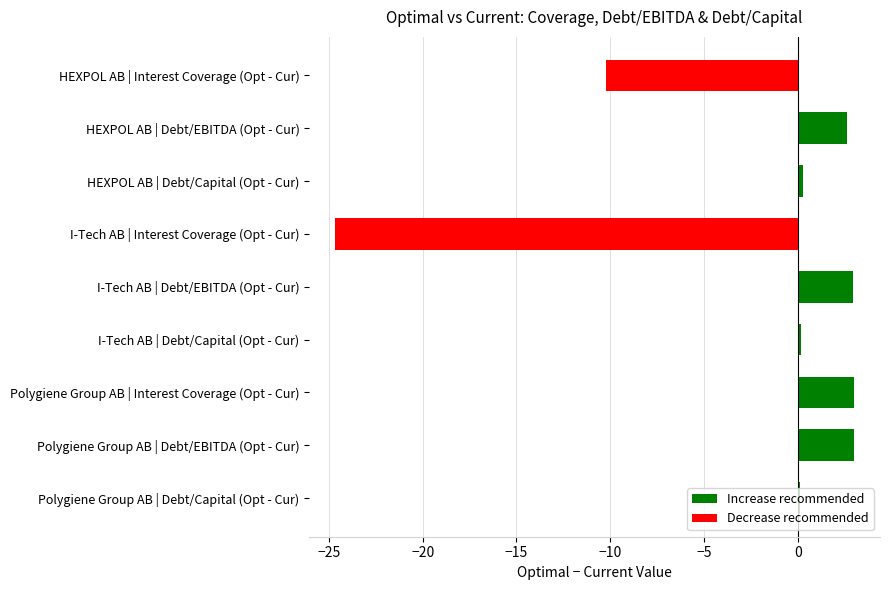

The chart shows a value of -24.7 at I-Tech AB | Interest Coverage (Opt - Cur). True or false?

True